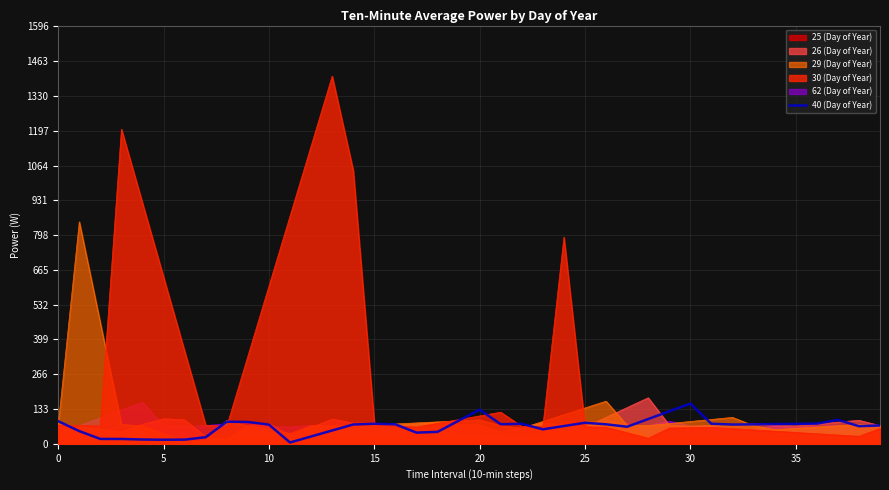

What is the maximum value for 29 (Day of Year)?

849.2